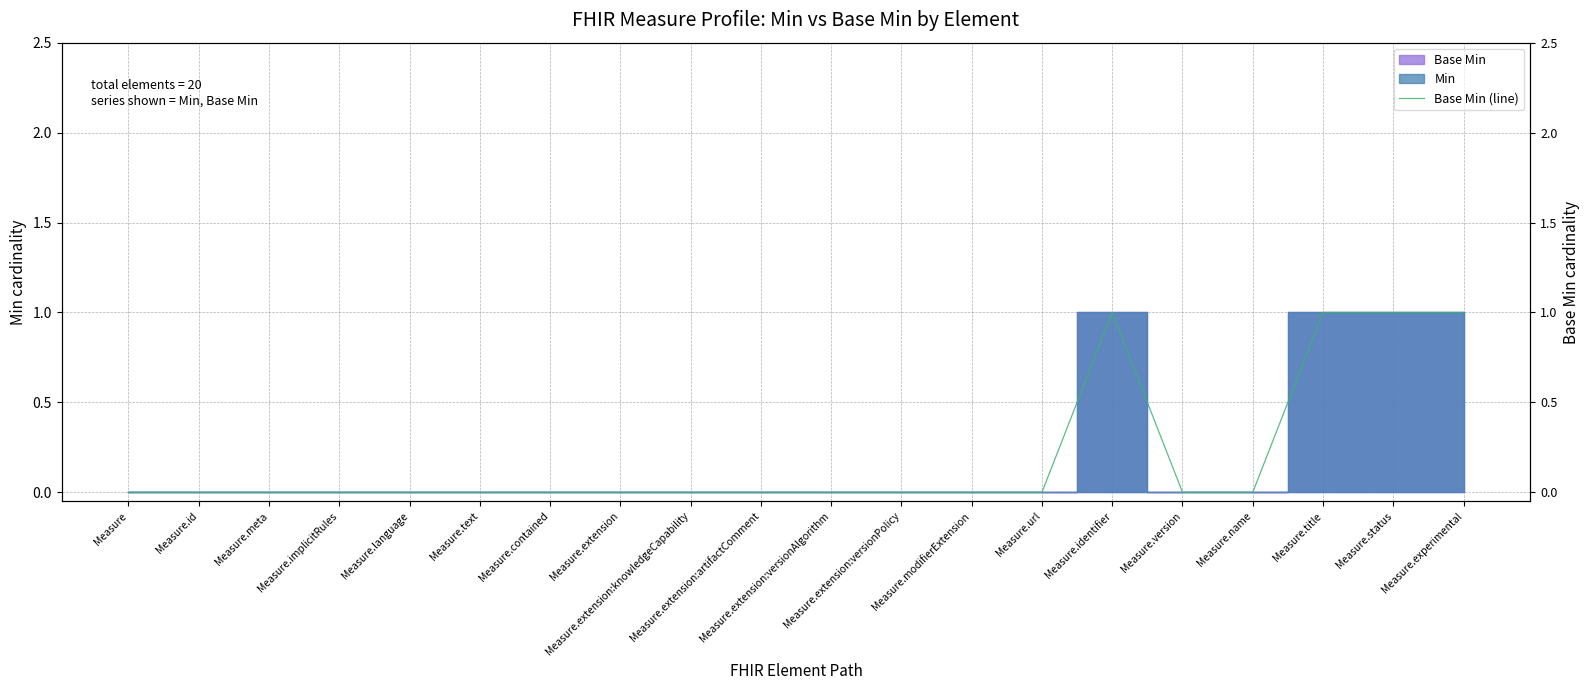

The value at Measure.extension:versionPolicy is 0. True or false?

False